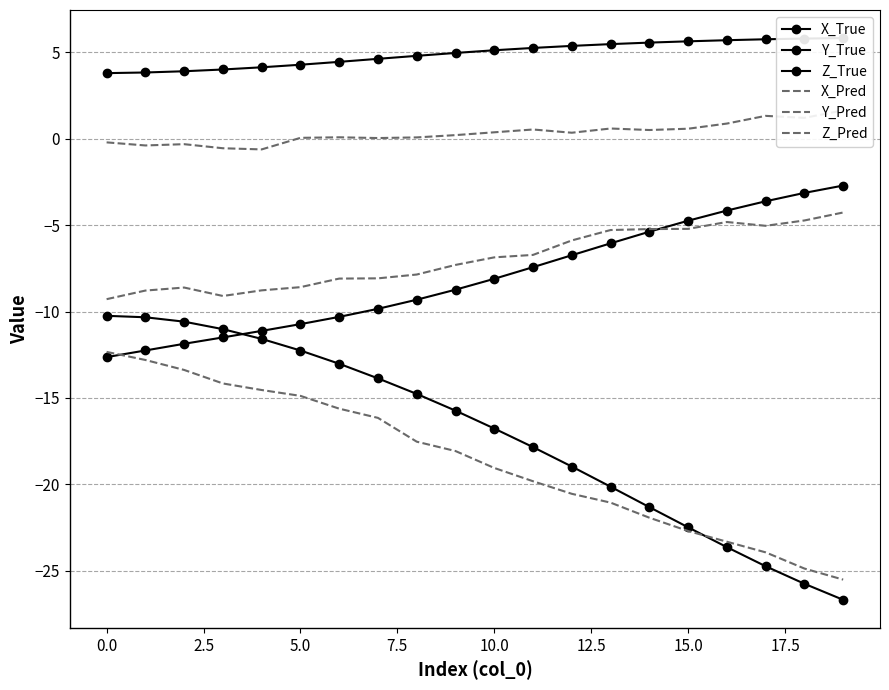

What is the difference between the Y_True values at 11 and 12.5?

0.8